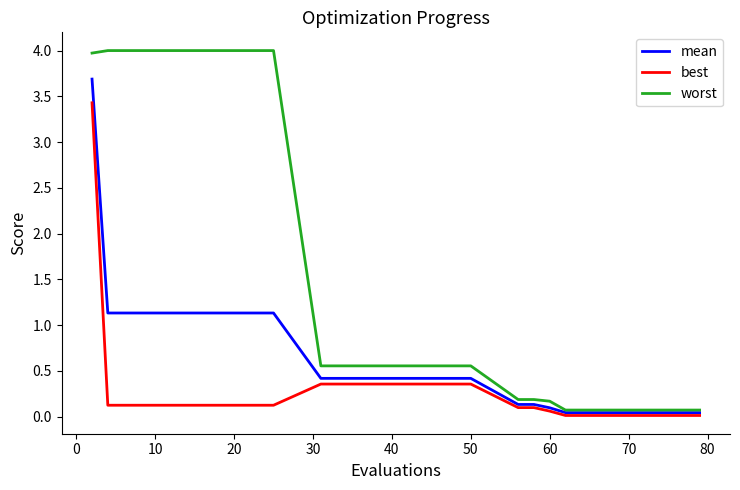

Rank the series by their maximum value, from highest to lowest.

worst, mean, best